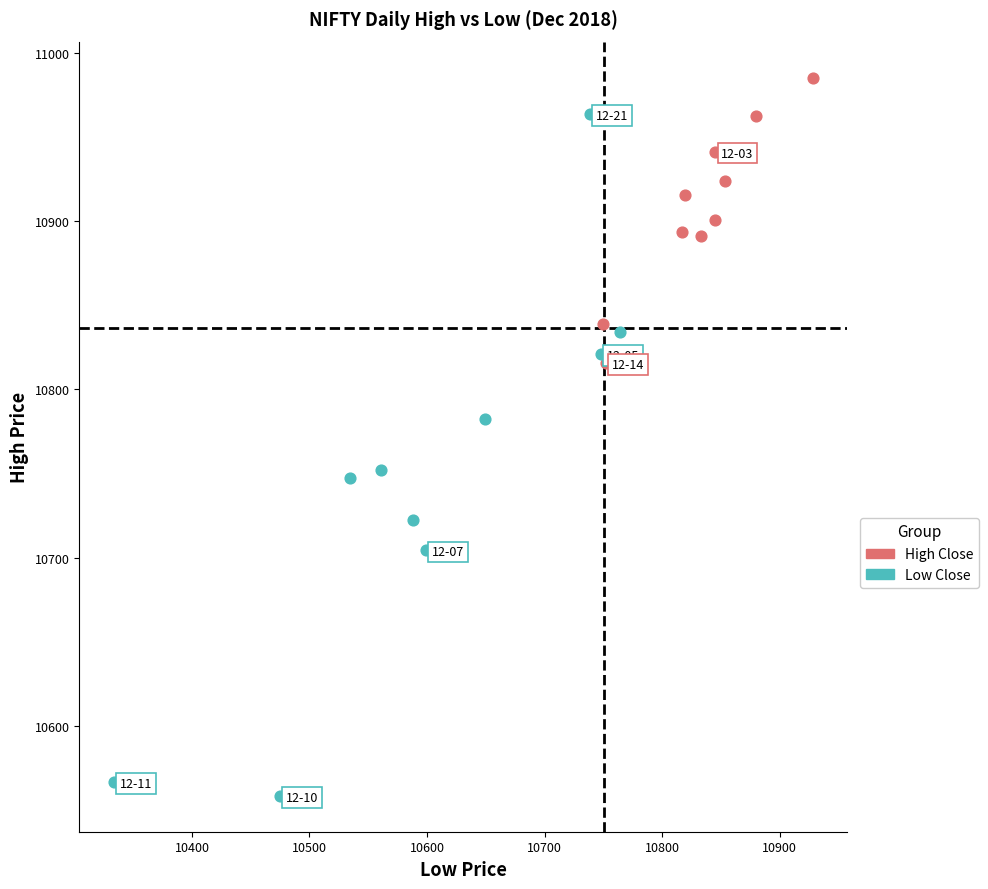

Which series contains the highest Y value?

High Close